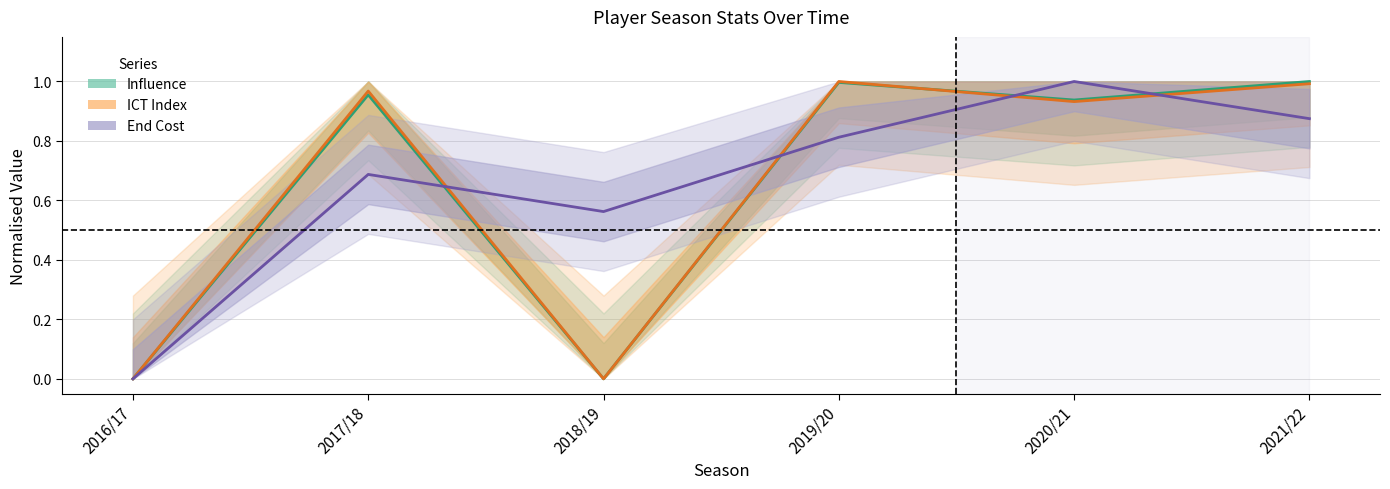

Reading left to right, extract all data points from this chart.

Influence: 0.0	1.0	0.0	1.0	0.9	1.0
ICT Index: 0.0	1.0	0.0	1.0	0.9	1.0
End Cost: 0.0	0.7	0.6	0.8	1.0	0.9